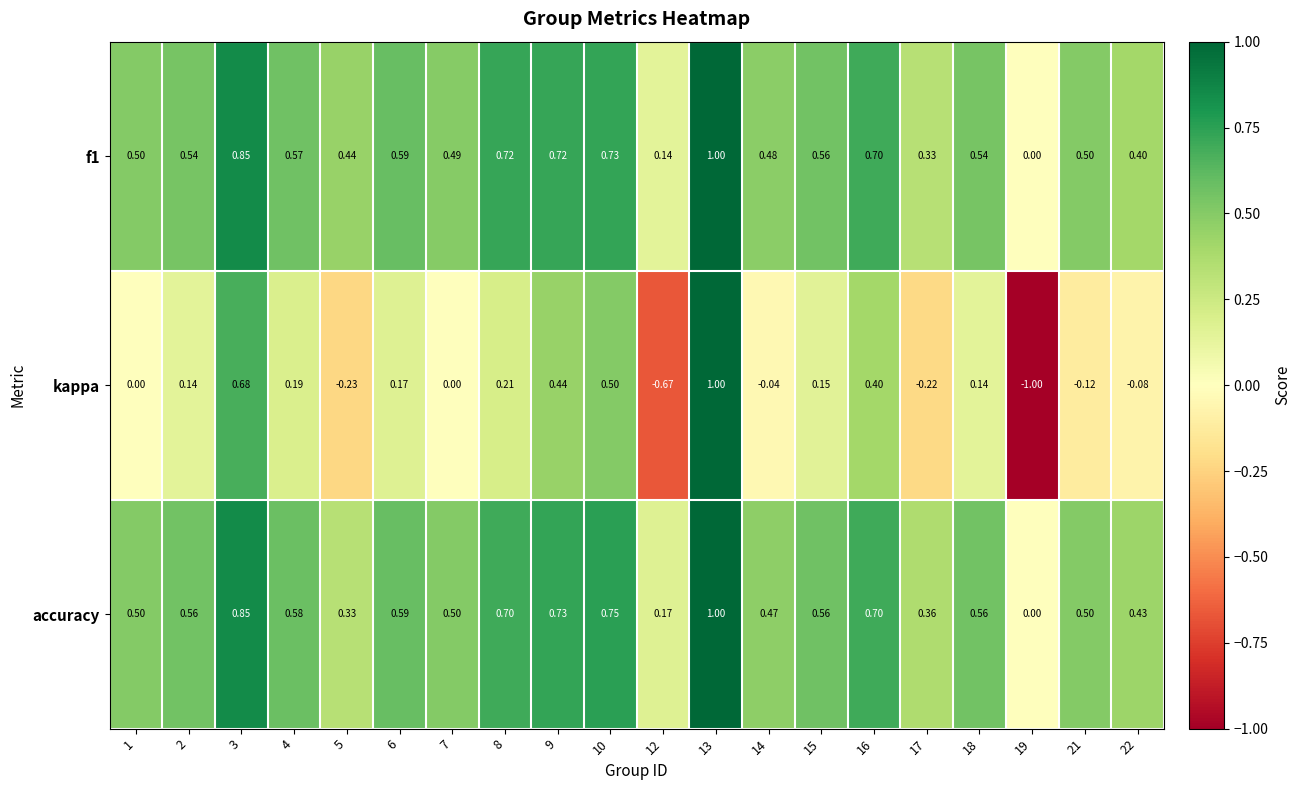

Is the value of accuracy at 7 greater than the value of kappa at 12?

Yes